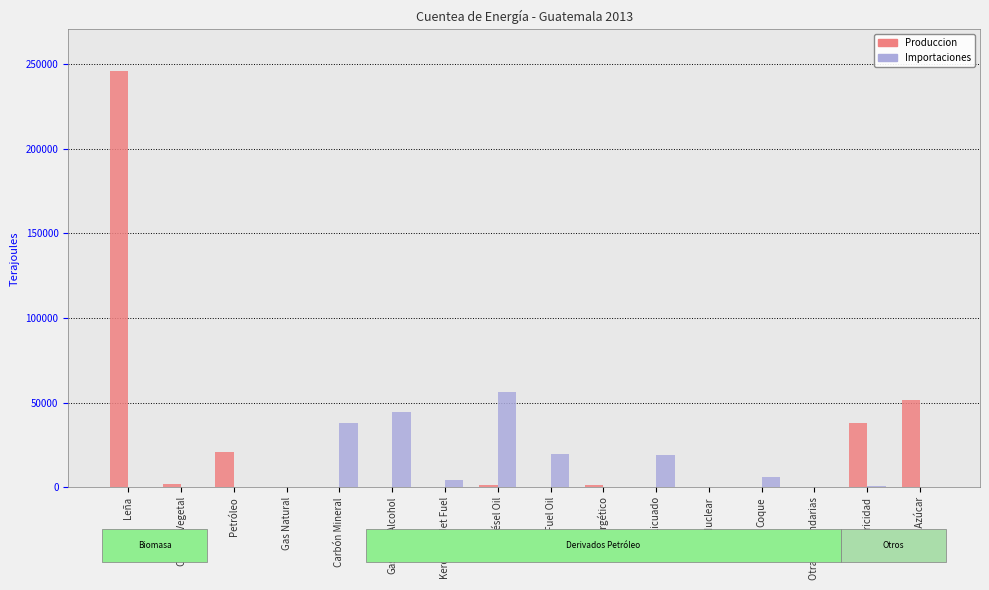

What is the difference between the Importaciones values at Carbón Vegetal and Electricidad?

959.1